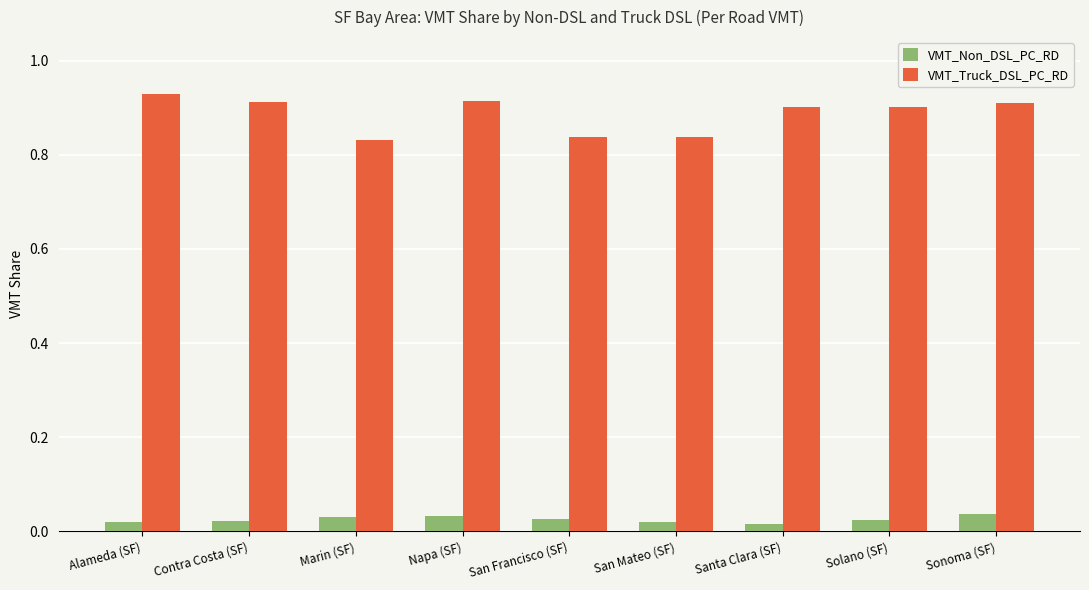

Count the VMT_Truck_DSL_PC_RD values in the range 0 to 1.

9